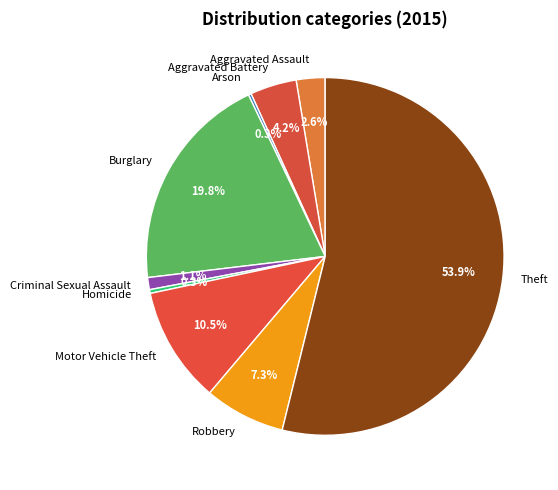

How much of the chart is everything except Robbery?

92.7%